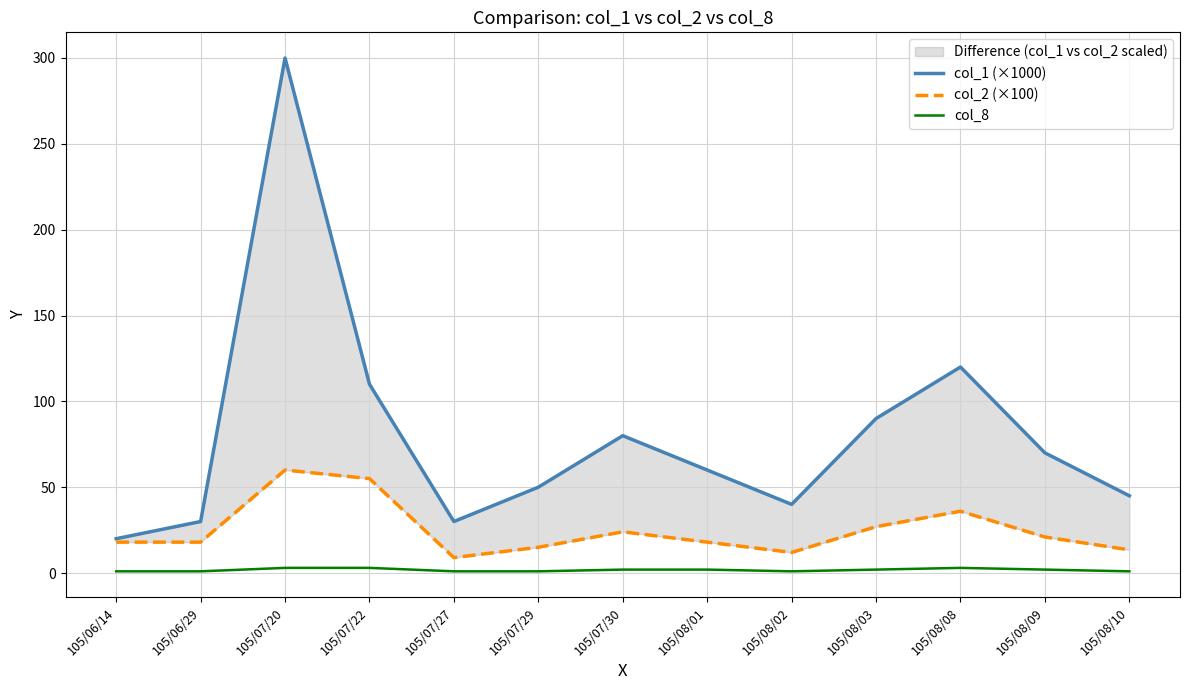

What is the minimum value for col_8?

1